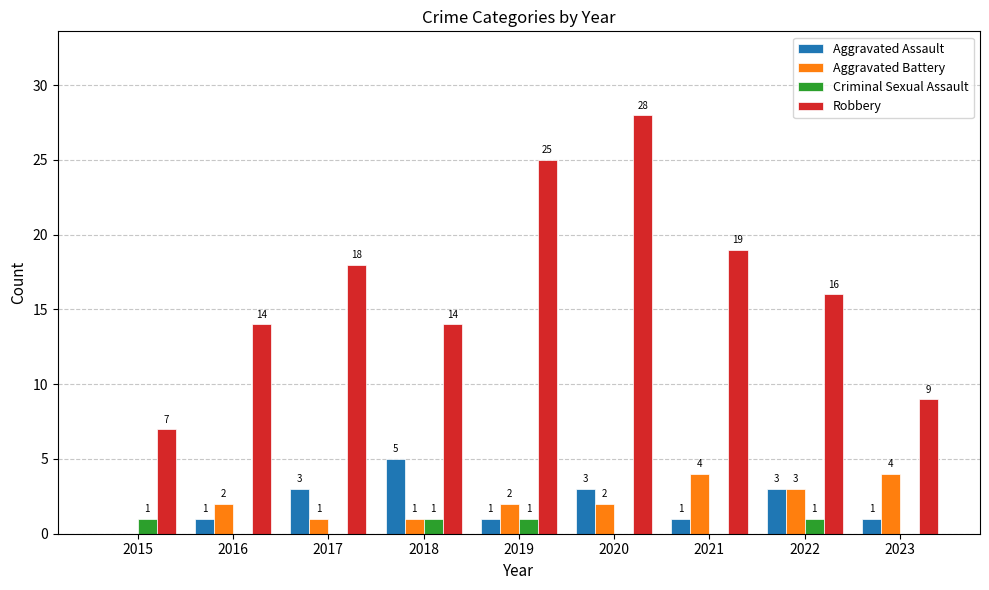

What is the spread (max minus min) of values at 2020?

28